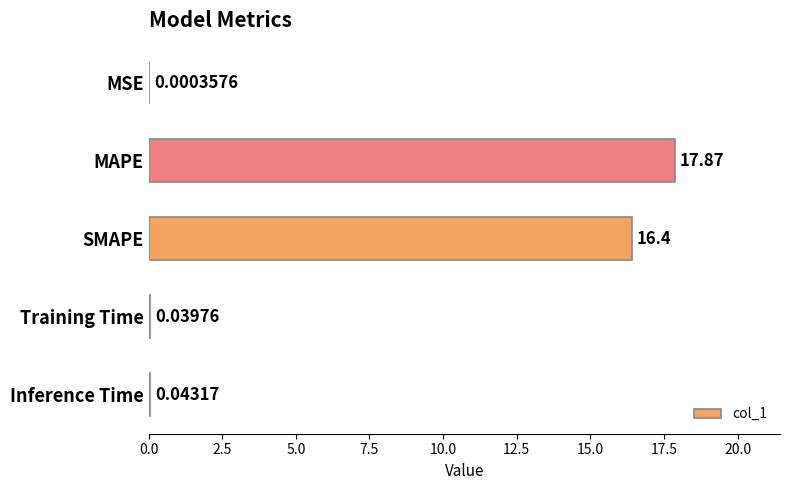

Which has a higher value, MAPE or MSE?

MAPE